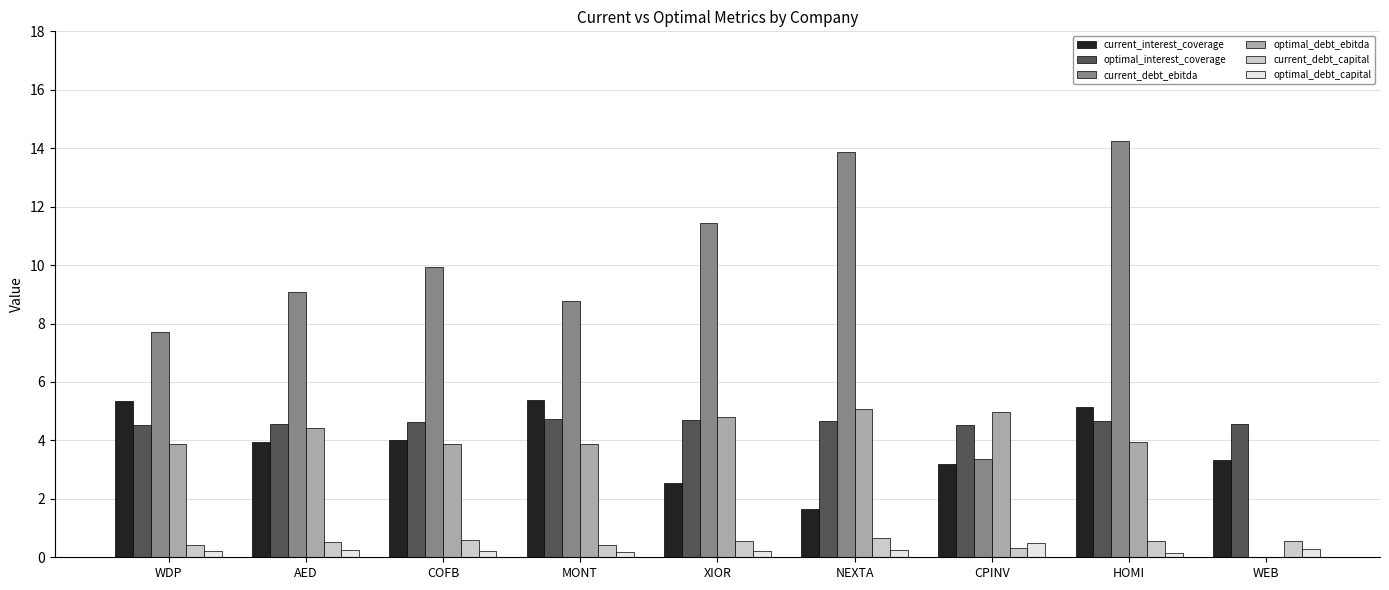

The value of optimal_interest_coverage at AED is 4.6. True or false?

True